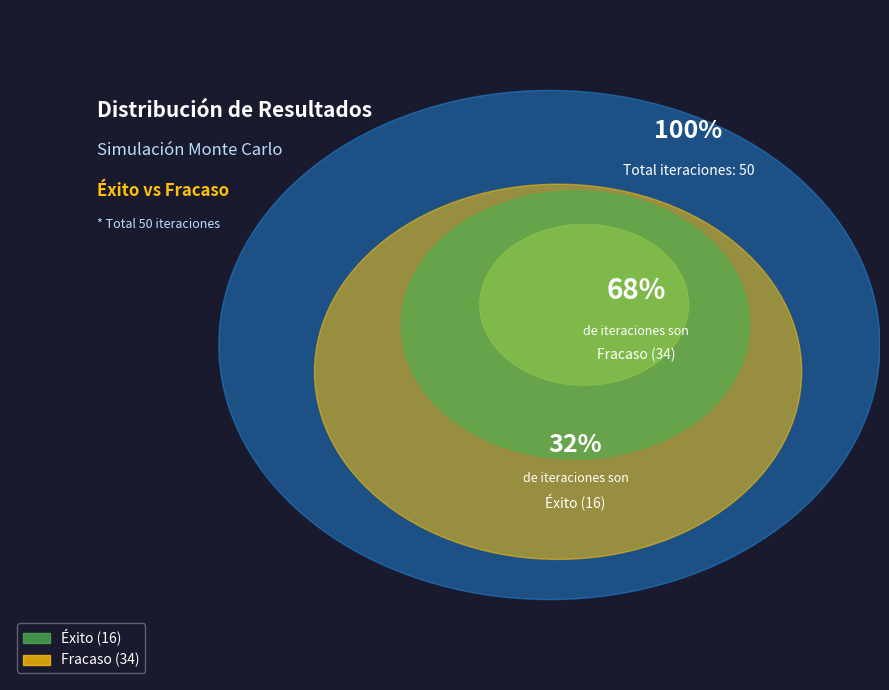

The Fracaso slice represents 55% of the pie. True or false?

False